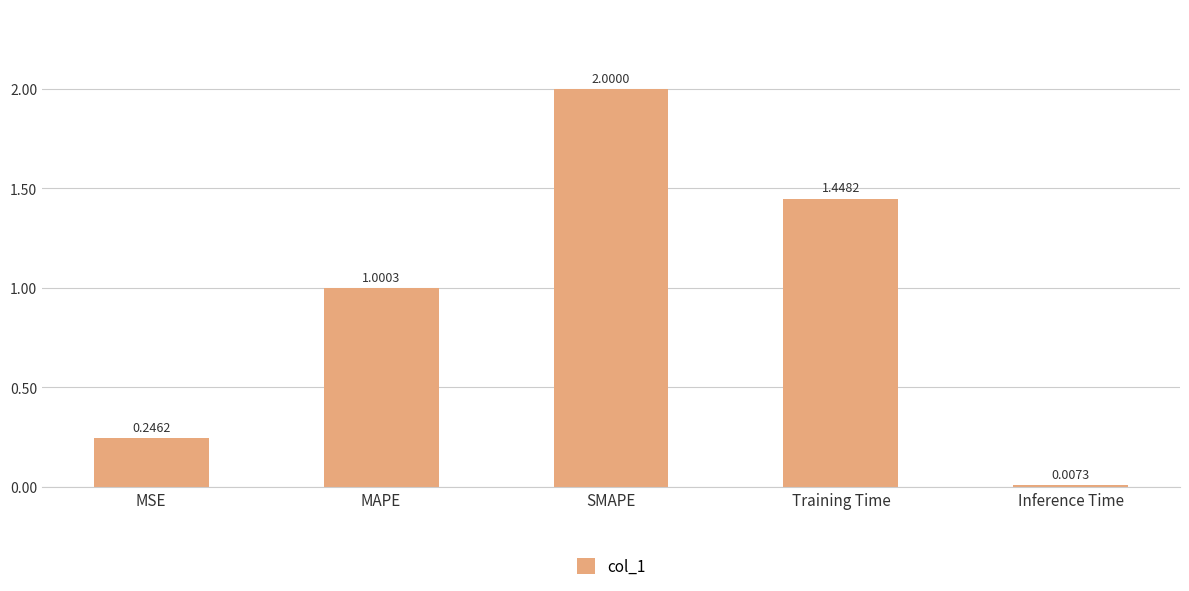

Between Training Time and MAPE, which is larger?

Training Time